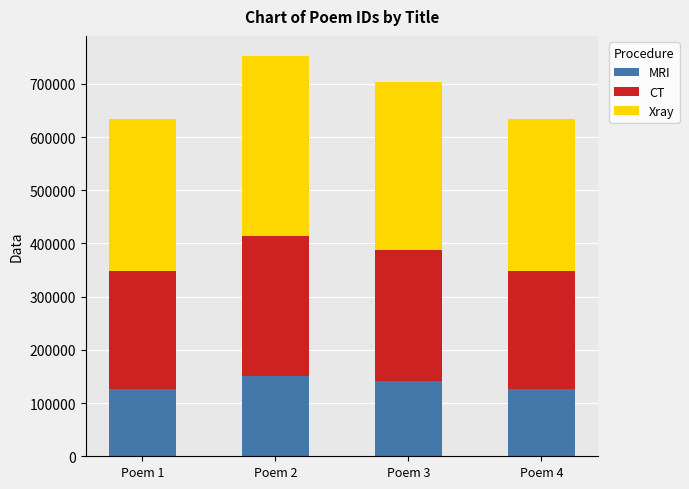

At which label is MRI closest to 138678?

Poem 3